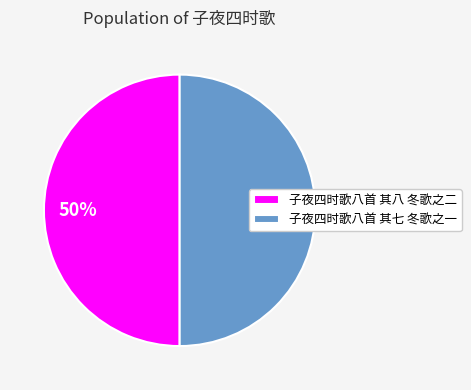

True or false: 子夜四时歌八首 其八 冬歌之二 accounts for 56% of the total.

False